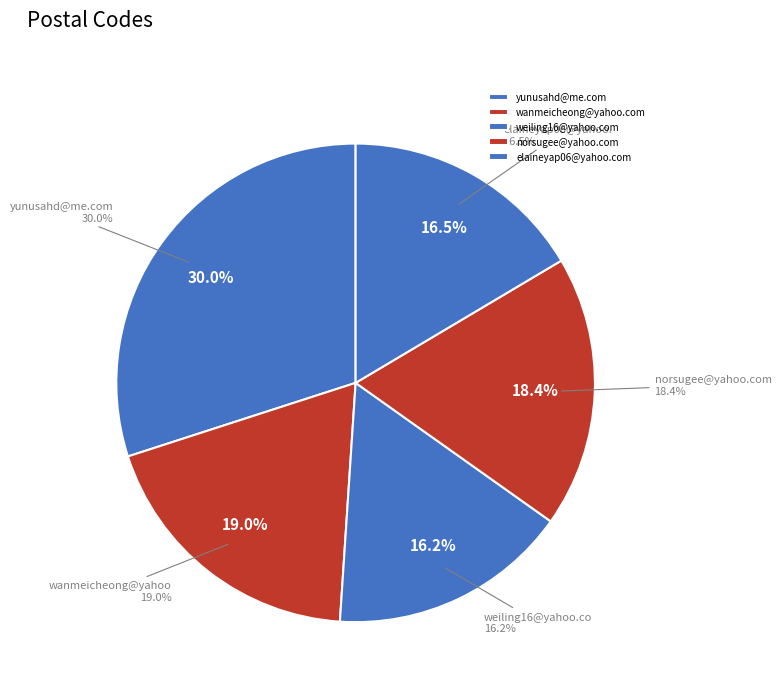

Which has a higher value, yunusahd@me.com or elaineyap06@yahoo.com?

yunusahd@me.com